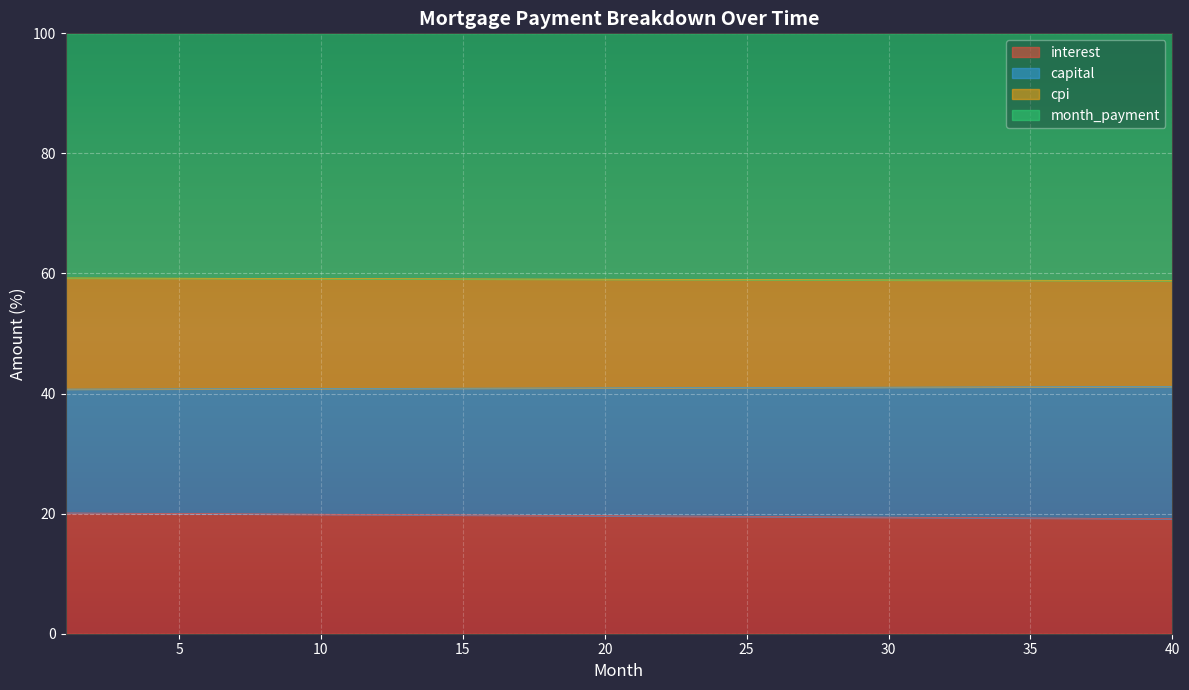

What is the lowest value of the interest series?

19.2